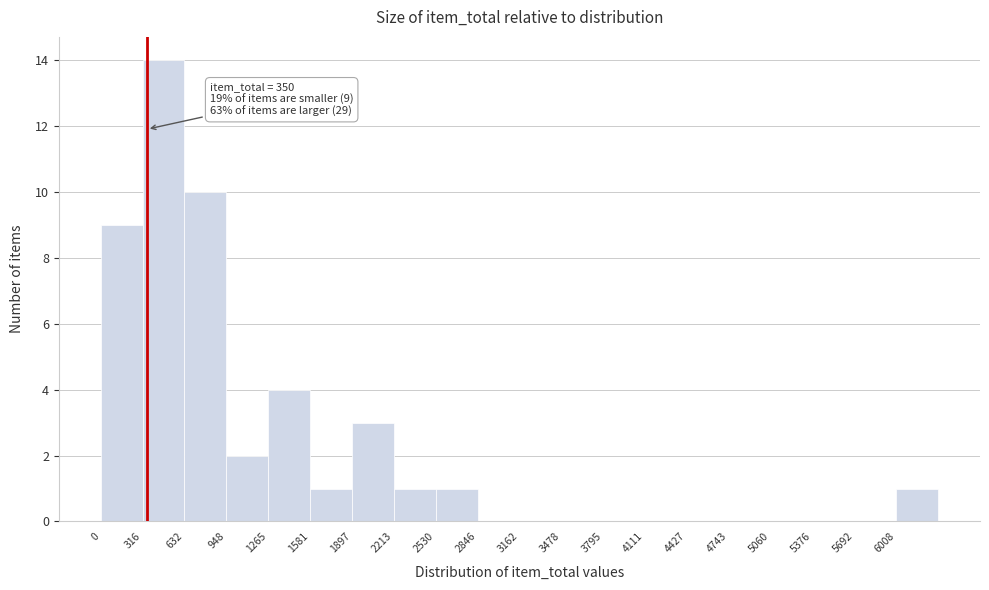

Which range on the x-axis has the tallest bar?

300 to 650